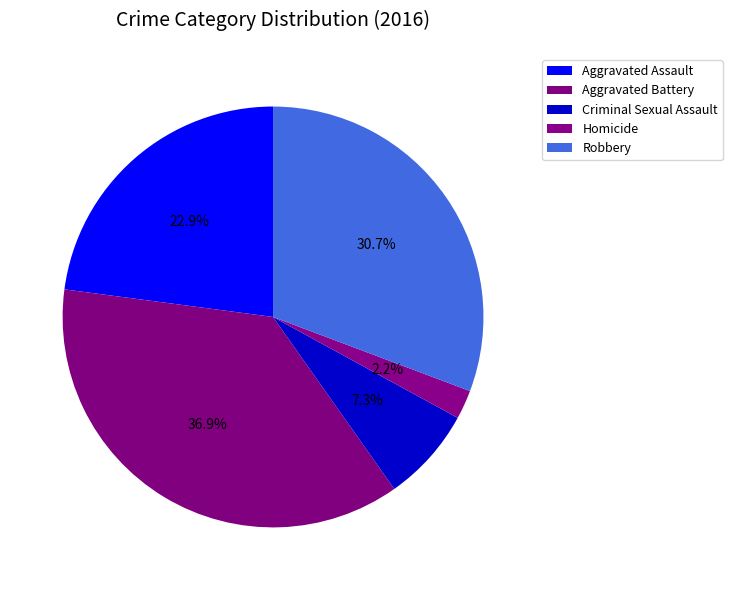

How many slices are in this pie chart?

5